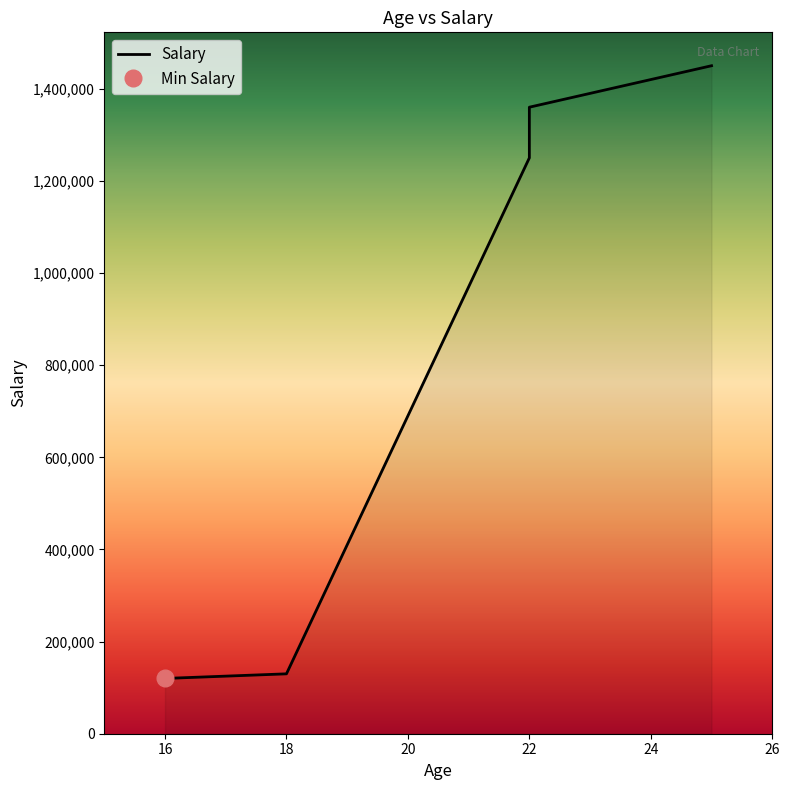

What is the change in value from 16 to 22?

+1240000